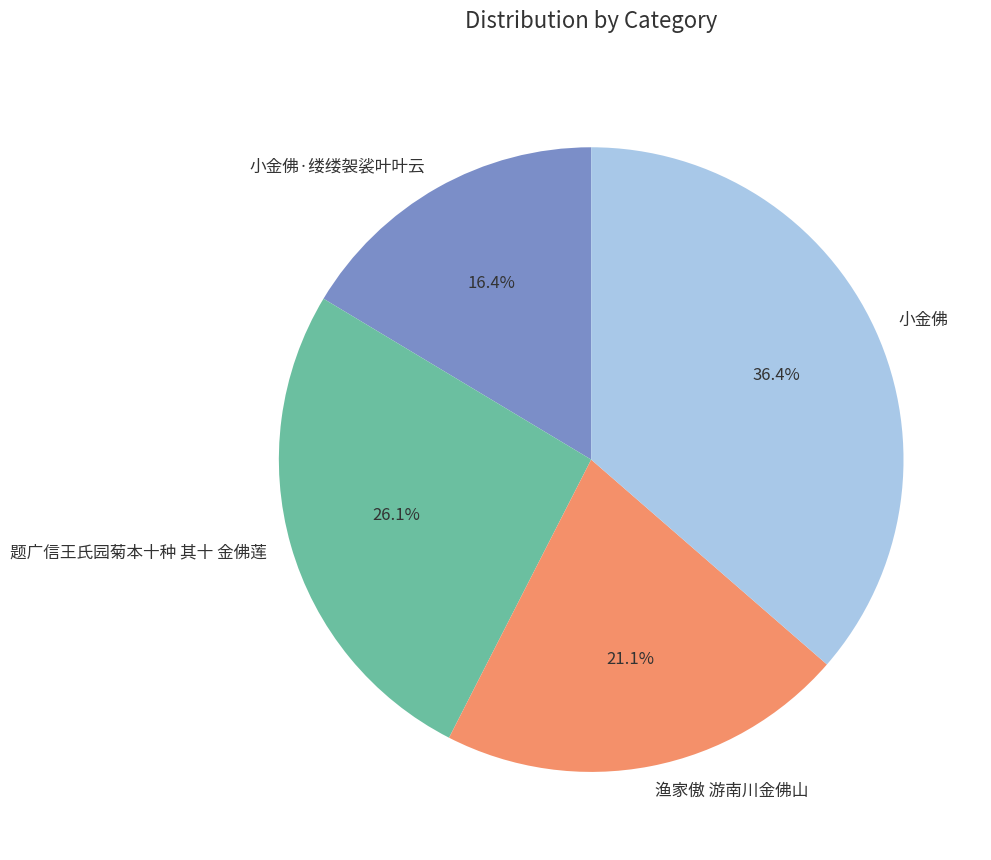

True or false: 题广信王氏园菊本十种 其十 金佛莲 accounts for 33% of the total.

False